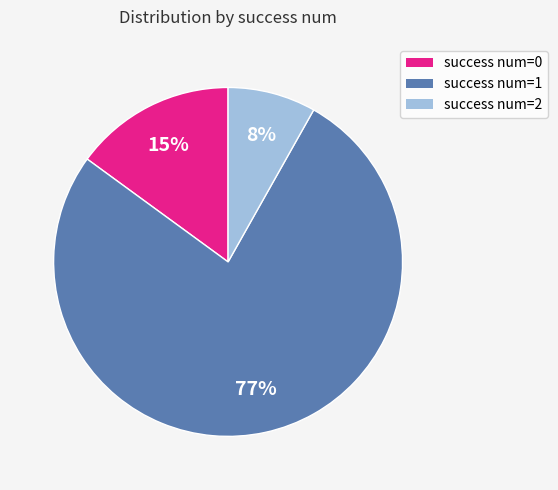

Is there any slice that represents more than half of the pie?

Yes